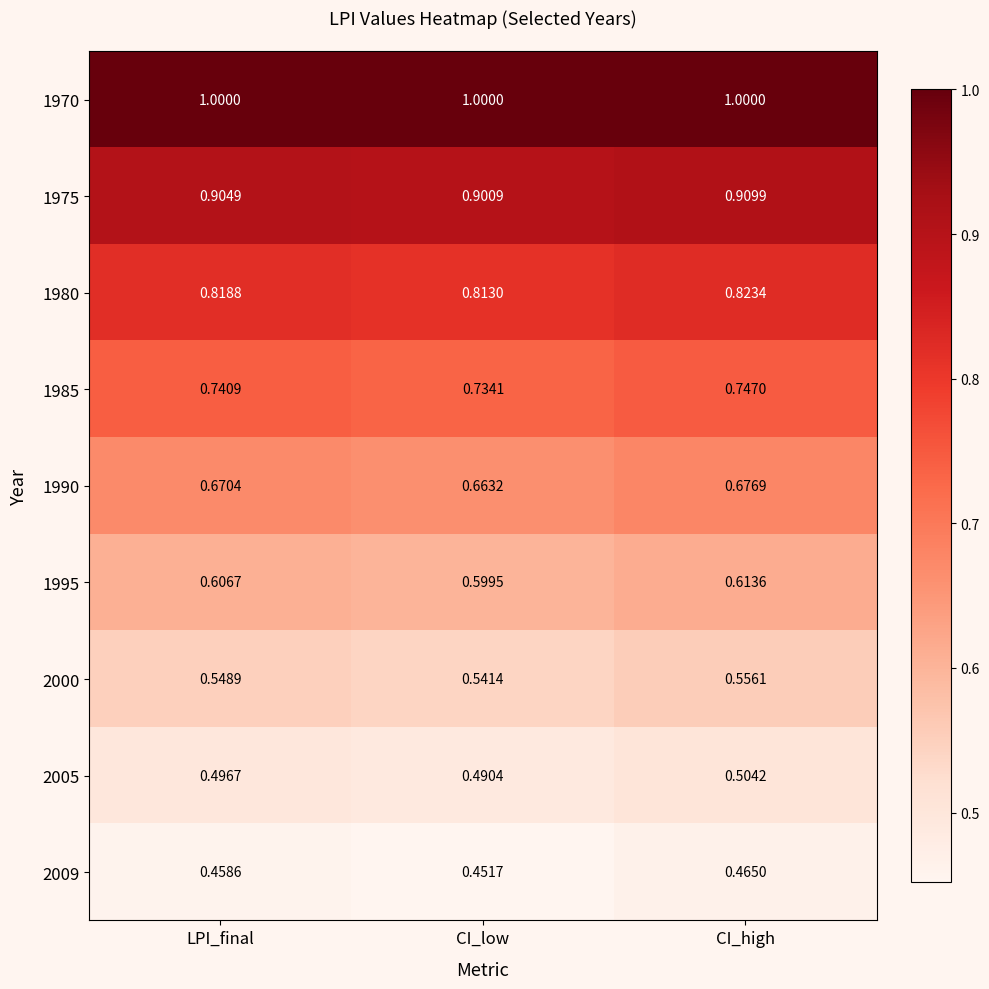

At CI_high, list the series in order from largest to smallest.

1970, 1975, 1980, 1985, 1990, 1995, 2000, 2005, 2009